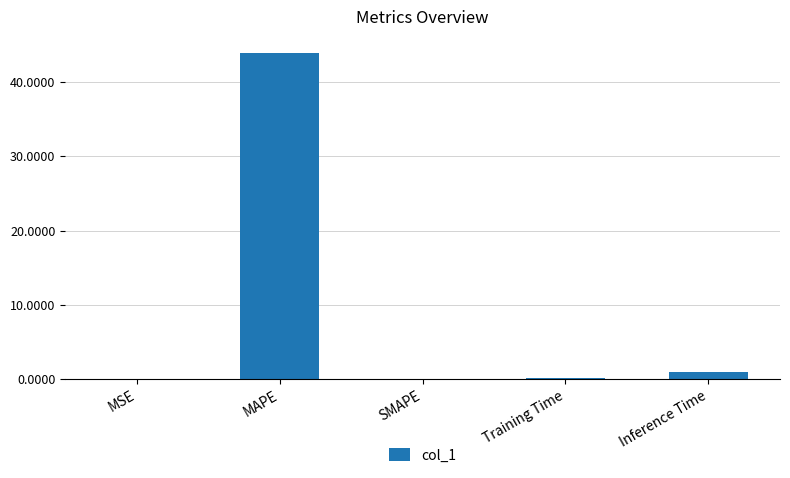

What is the greatest value displayed?

43.9